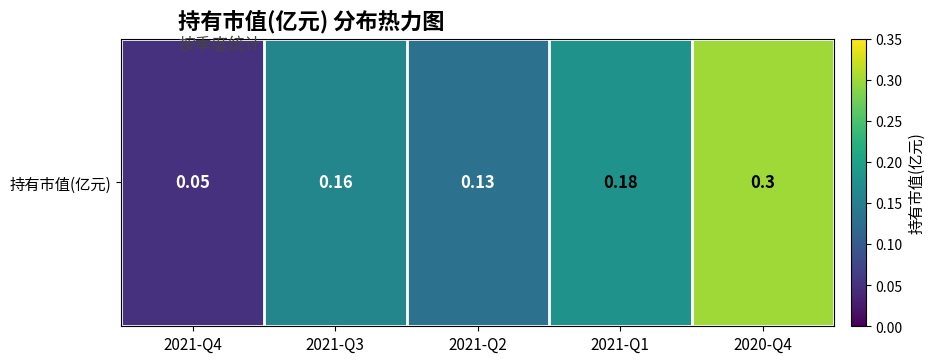

True or false: the data shows 0.0 at 2021-Q4.

False